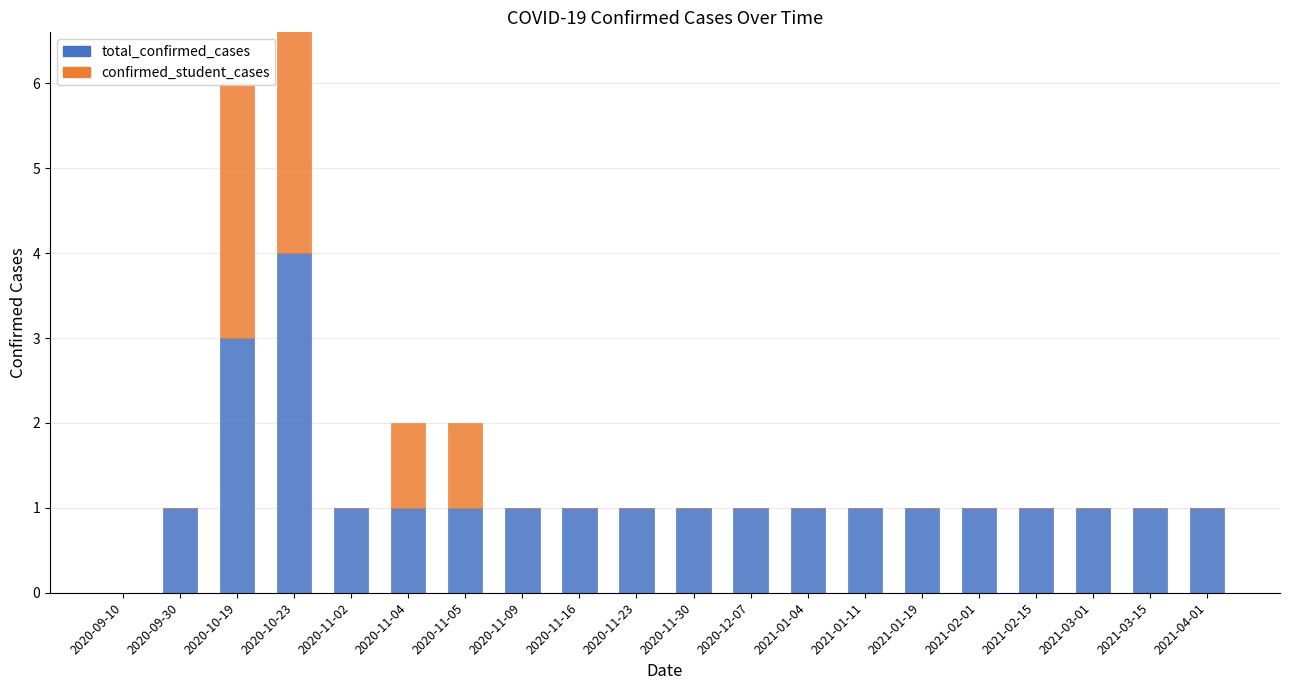

What is the label of the 12th bar from the left?

2020-12-07